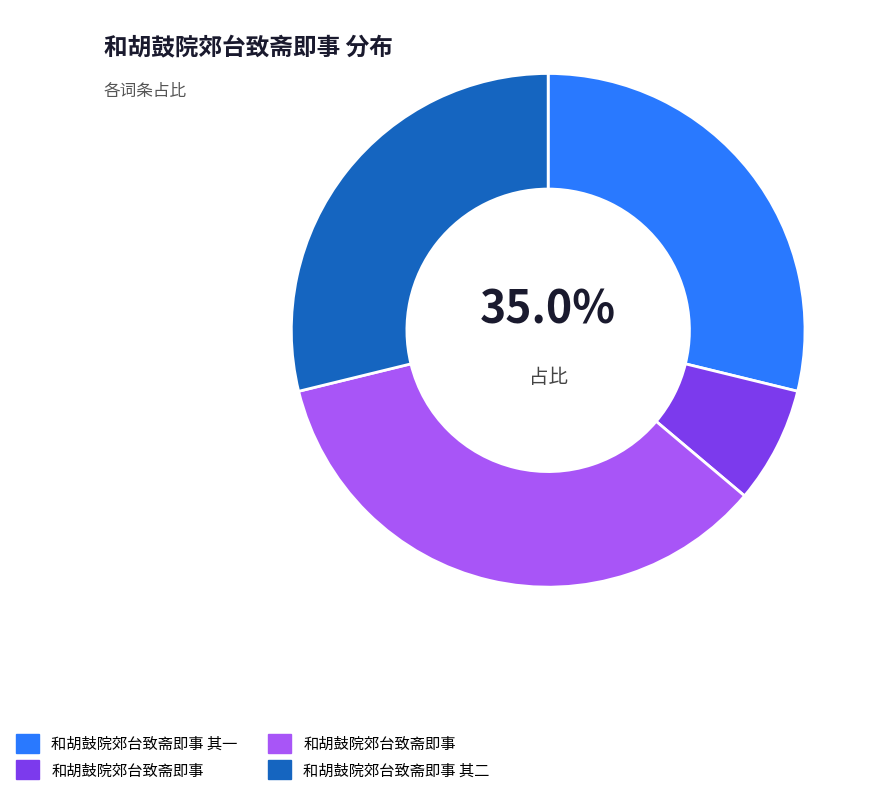

Is it true that 和胡鼓院郊台致斋即事 is 1% of the pie?

False